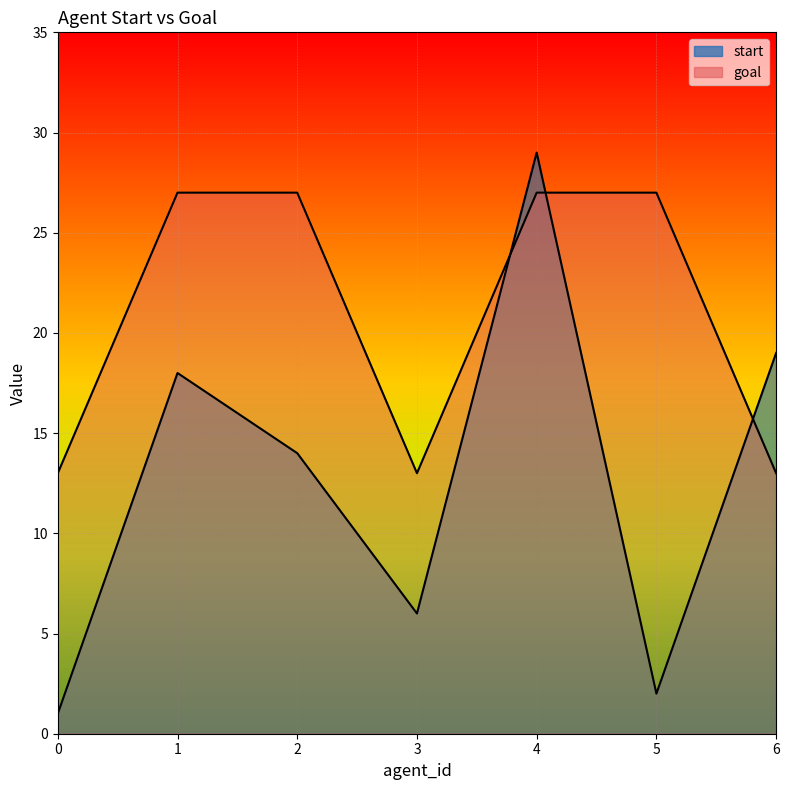

True or false: goal has more than 1 points higher than both neighbors.

False